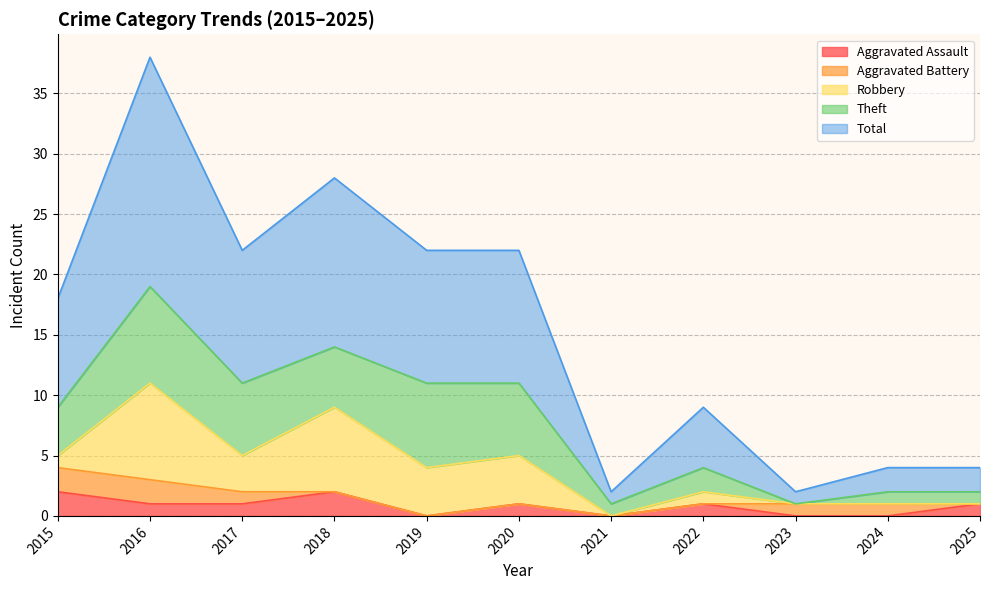

Does the chart have visible grid lines?

Yes